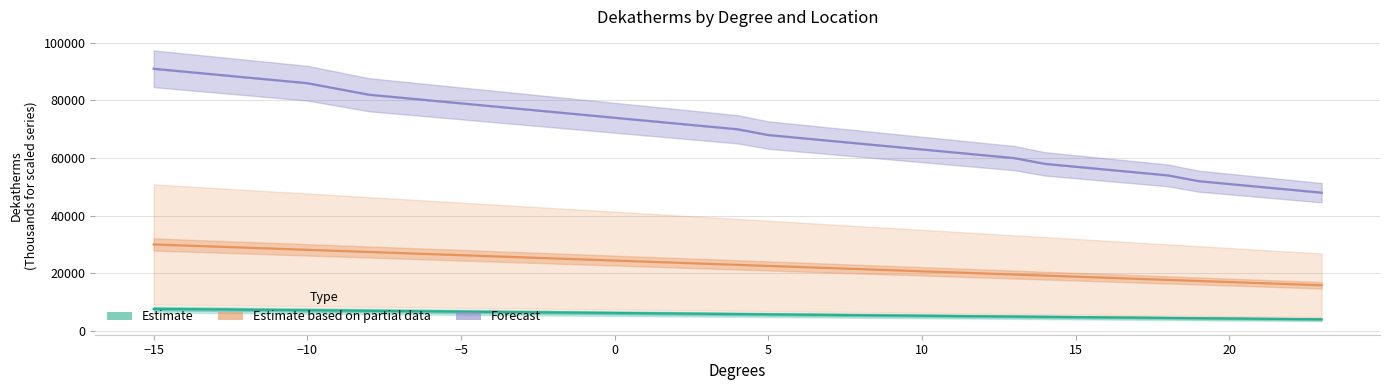

Which series has the largest total across all categories?

Forecast